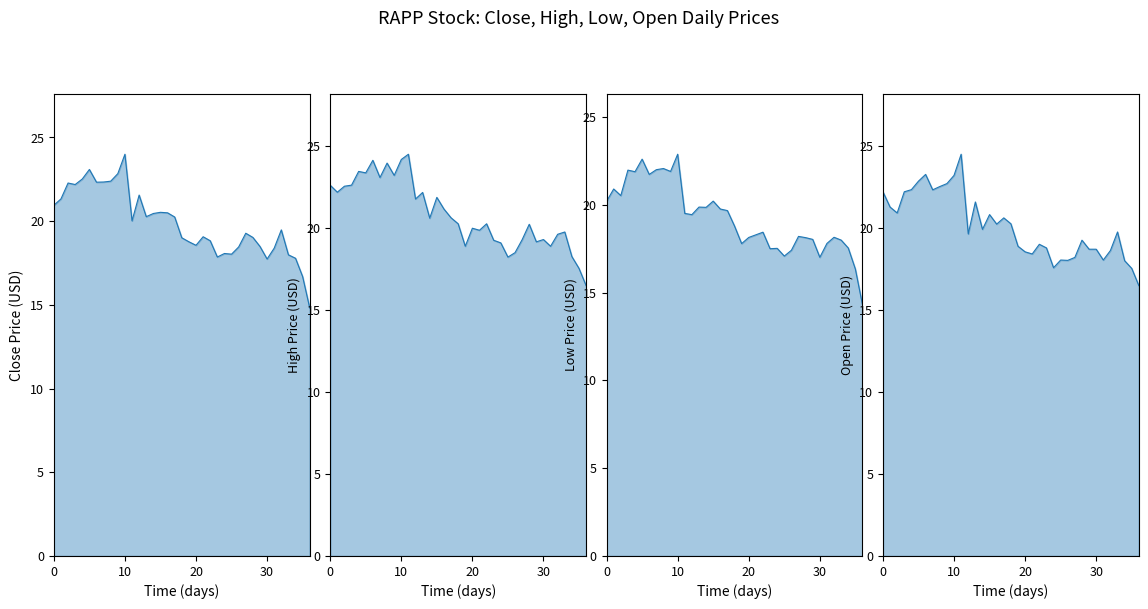

What is the difference between the maximum and minimum values in the Low series?

8.6